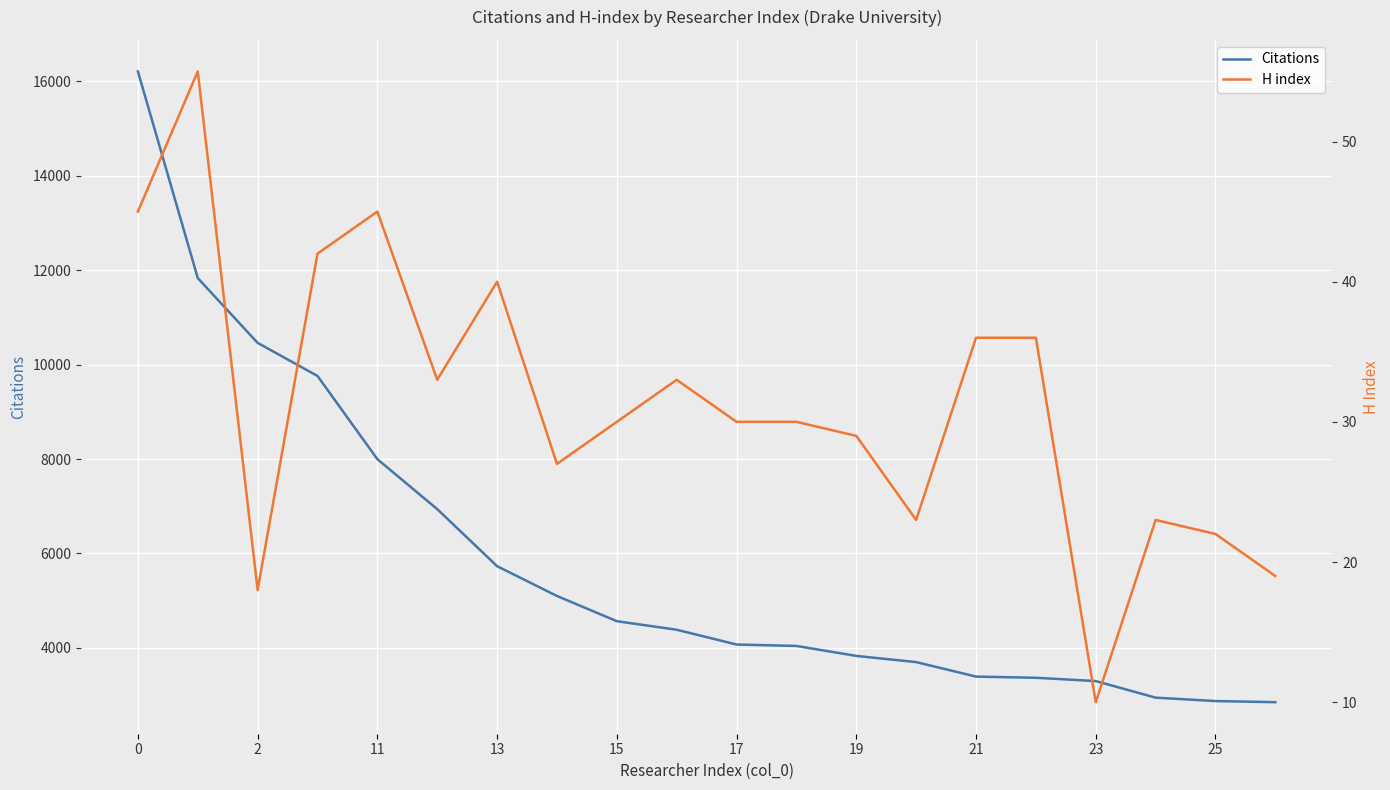

What is the maximum value for Citations?

16208